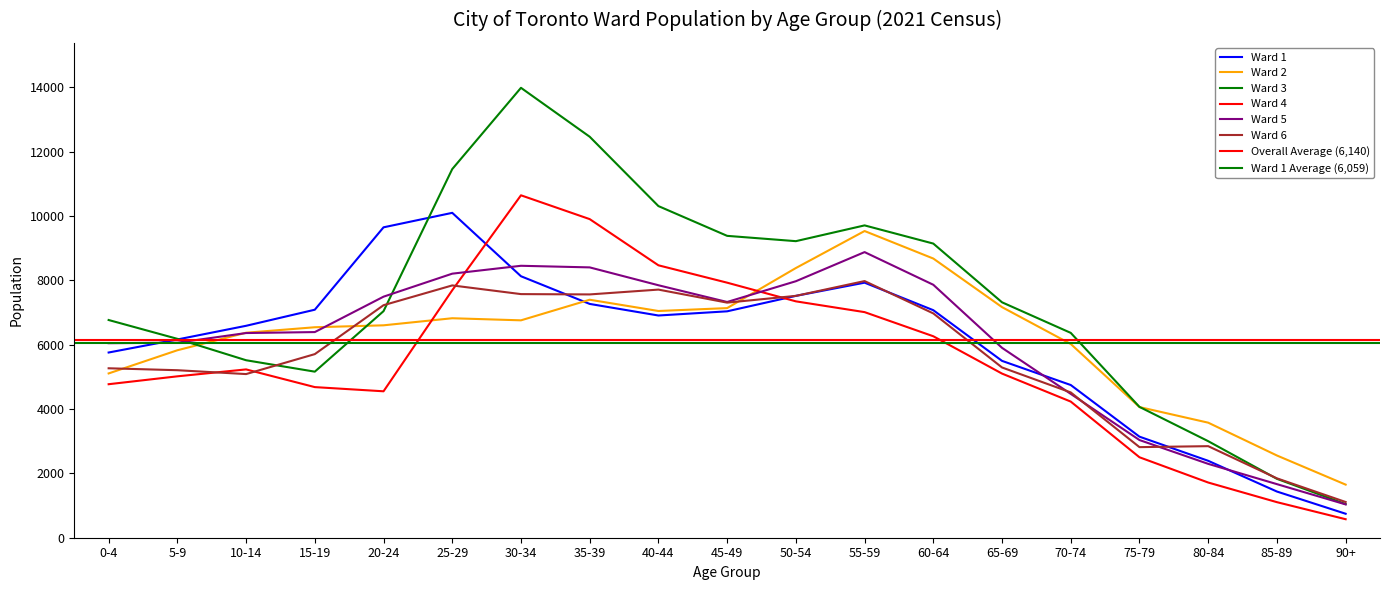

Which category has the lowest value in the Ward 6 series?

90+